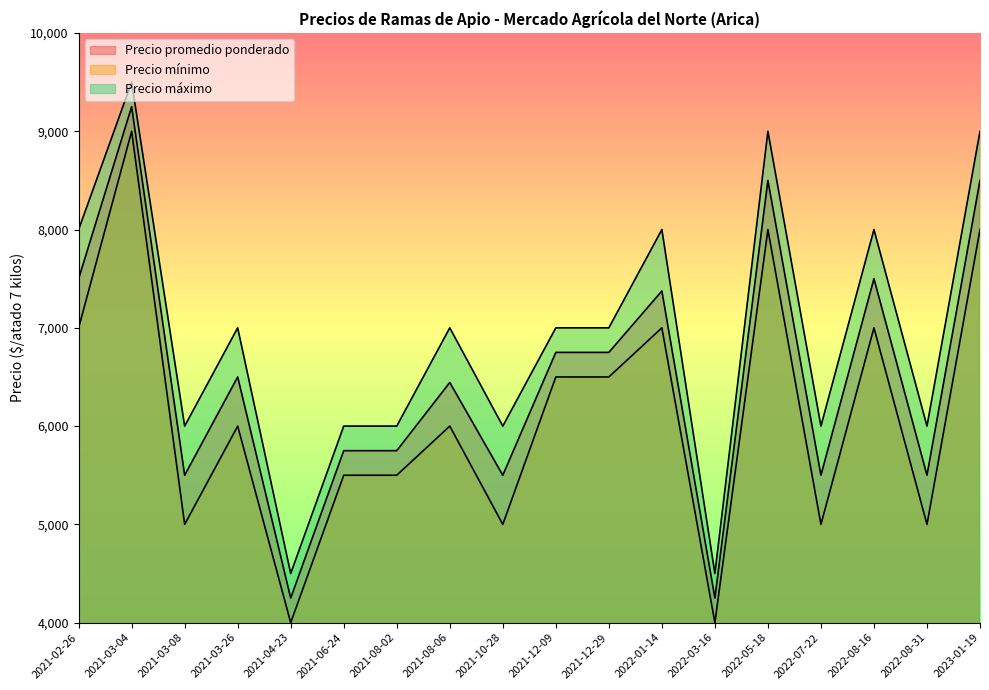

At 2021-03-26, list the series in order from smallest to largest.

Precio mínimo, Precio promedio ponderado, Precio máximo